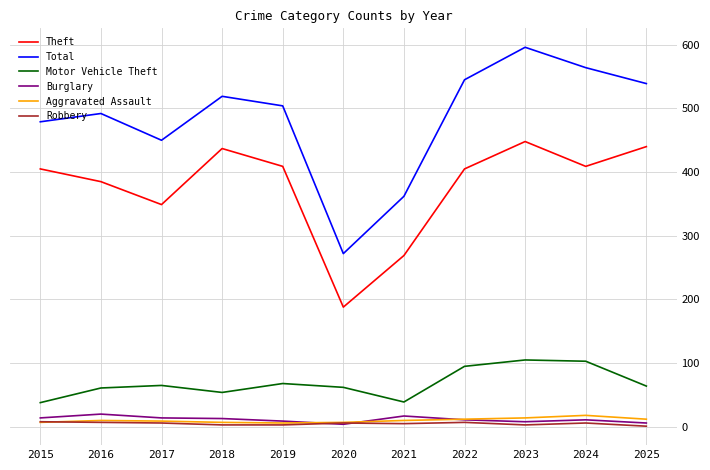

At which category is the sum across all series the highest?

2023